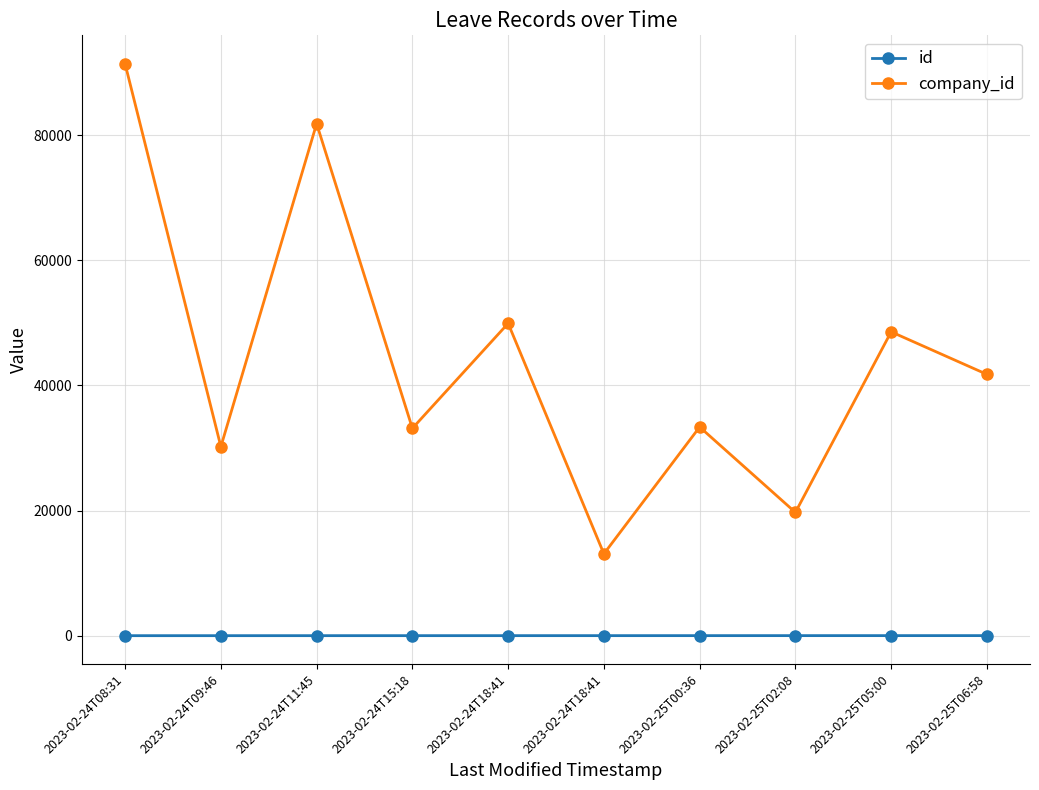

True or false: company_id and id intersect in this chart.

False